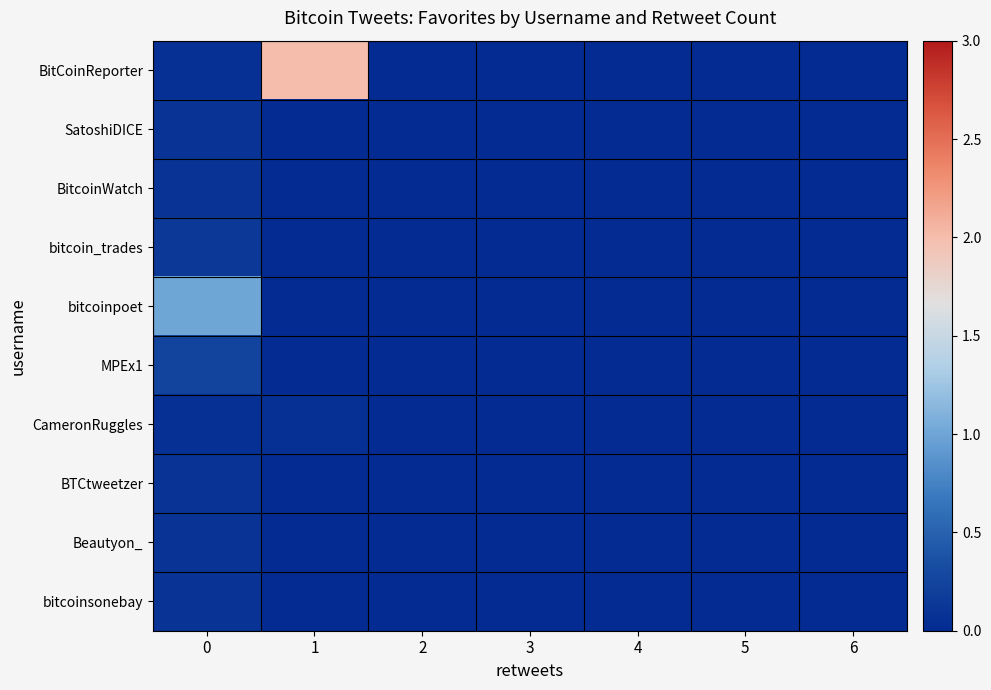

Reading left to right, extract all data points from this chart.

BitCoinReporter: 0=0.1	1=2.0	2=0.0	3=0.0	4=0.0	5=0.0	6=0.0
SatoshiDICE: 0=0.1	1=0.0	2=0.0	3=0.0	4=0.0	5=0.0	6=0.0
BitcoinWatch: 0=0.1	1=0.0	2=0.0	3=0.0	4=0.0	5=0.0	6=0.0
bitcoin_trades: 0=0.2	1=0.0	2=0.0	3=0.0	4=0.0	5=0.0	6=0.0
bitcoinpoet: 0=1.0	1=0.0	2=0.0	3=0.0	4=0.0	5=0.0	6=0.0
MPEx1: 0=0.2	1=0.0	2=0.0	3=0.0	4=0.0	5=0.0	6=0.0
CameronRuggles: 0=0.1	1=0.1	2=0.0	3=0.0	4=0.0	5=0.0	6=0.0
BTCtweetzer: 0=0.1	1=0.0	2=0.0	3=0.0	4=0.0	5=0.0	6=0.0
Beautyon_: 0=0.1	1=0.0	2=0.0	3=0.0	4=0.0	5=0.0	6=0.0
bitcoinsonebay: 0=0.1	1=0.0	2=0.0	3=0.0	4=0.0	5=0.0	6=0.0